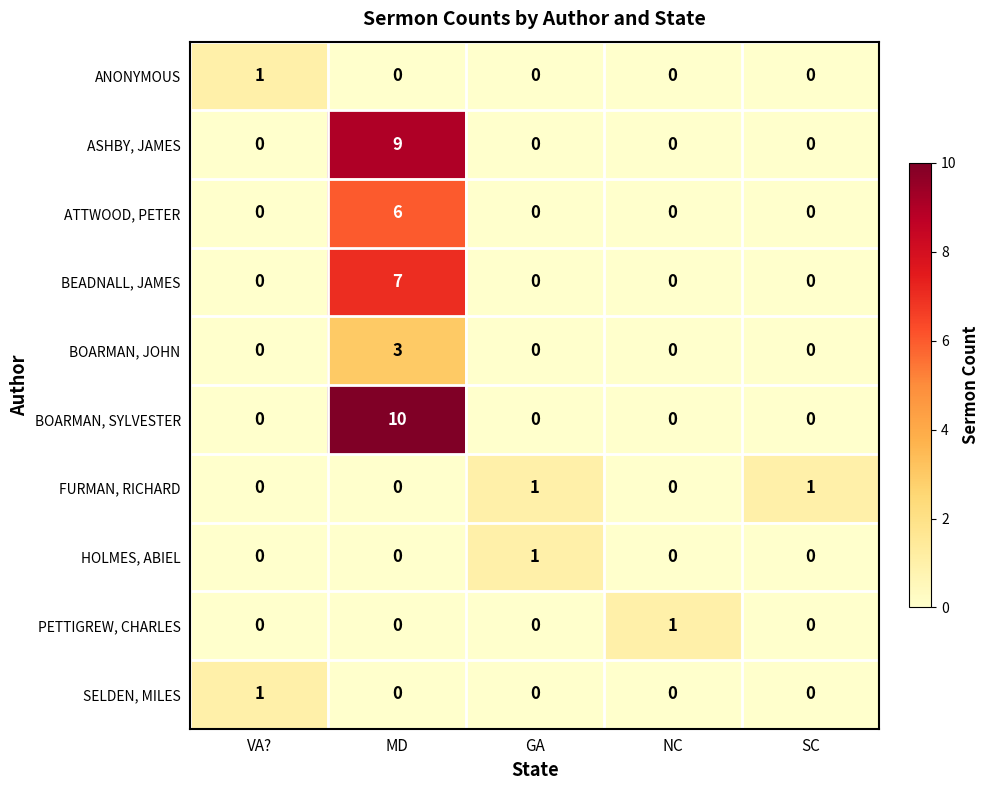

Which series has the largest range (max minus min)?

BOARMAN, SYLVESTER